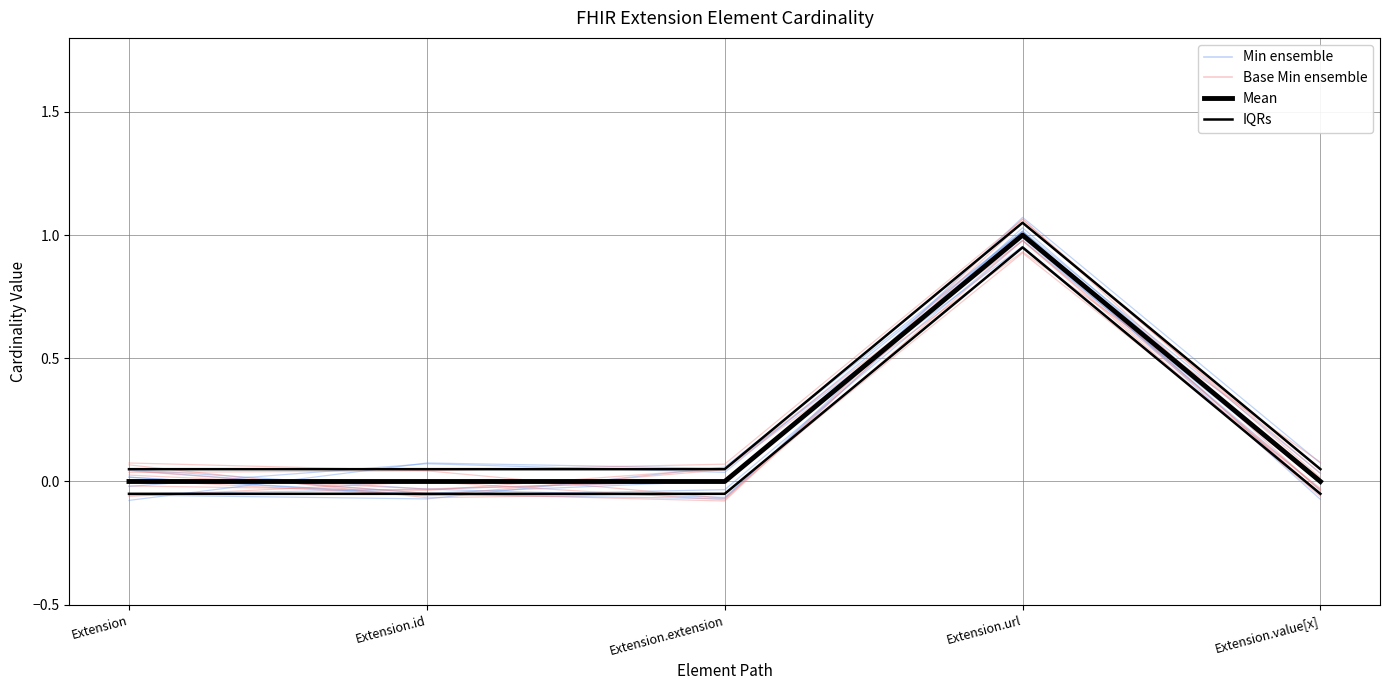

Which has a higher value, Extension.extension or Extension.value[x]?

Extension.extension